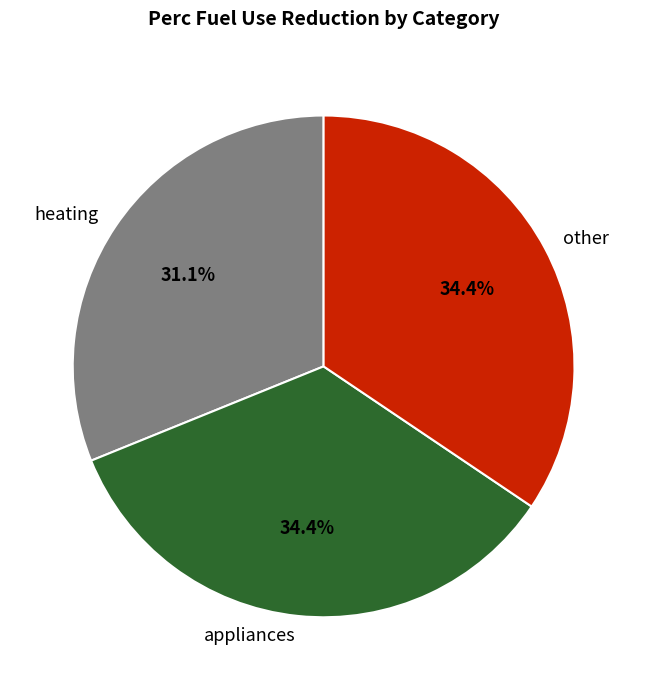

How many slices are in this pie chart?

3